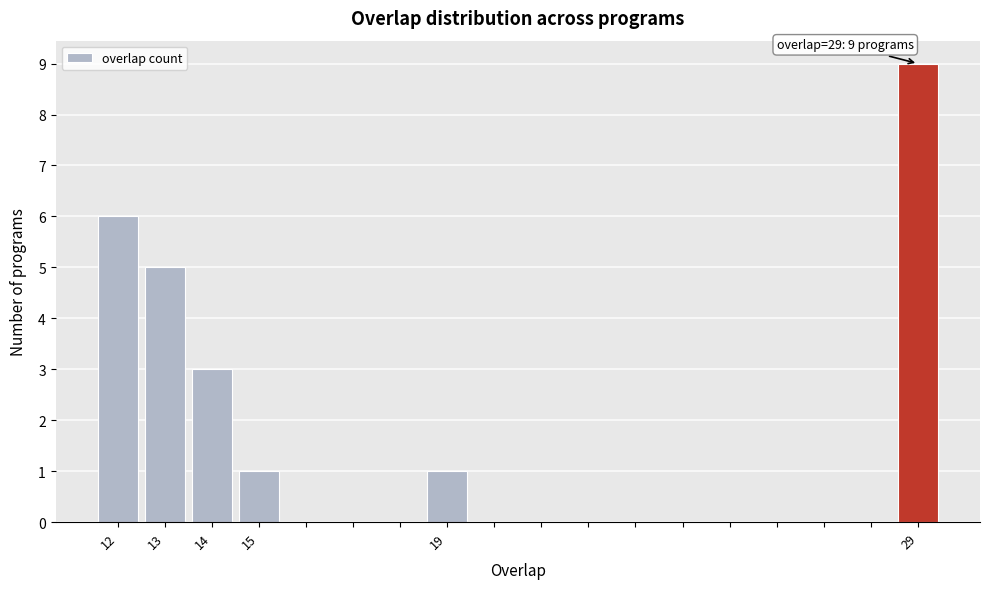

Over which range of the x-axis is the bar tallest?

28.5 to 29.5